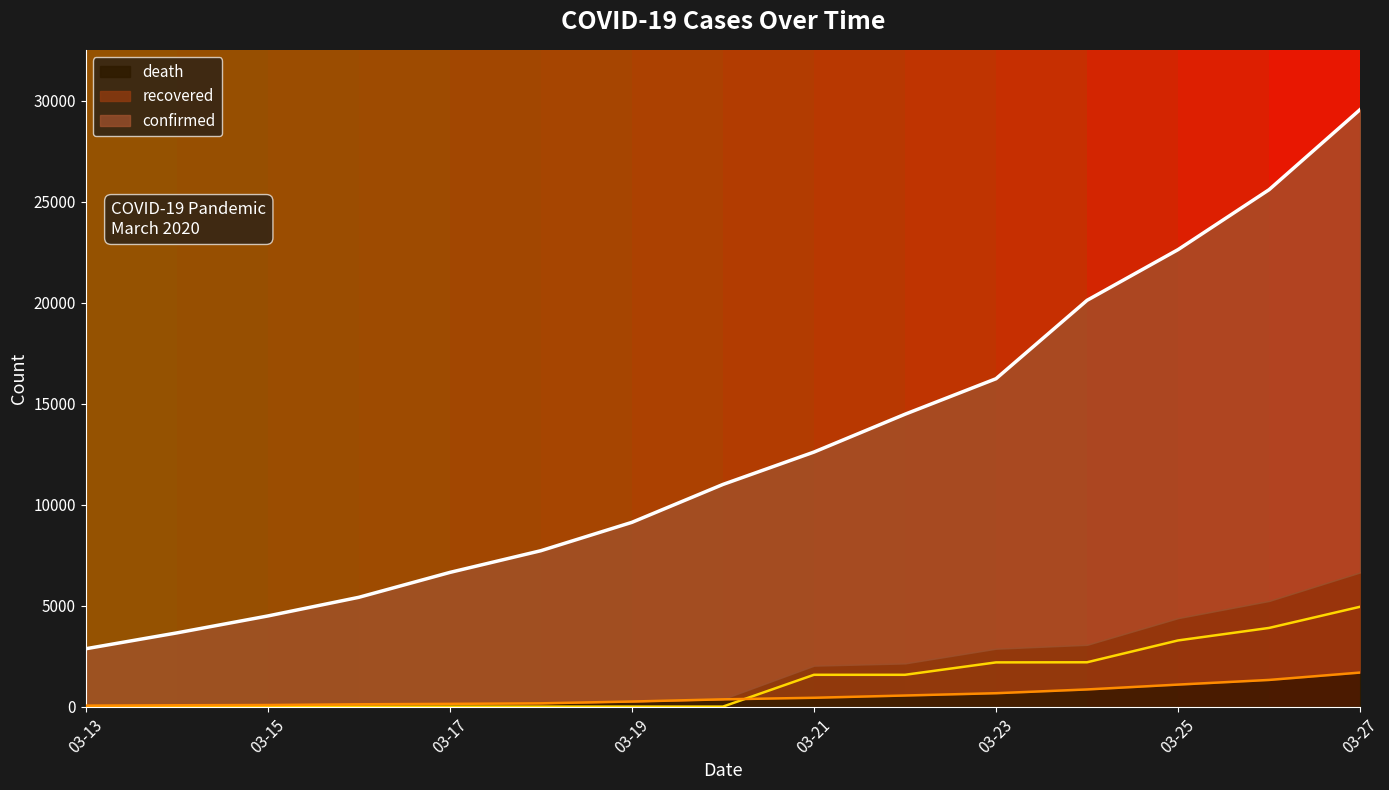

What are all the series names shown in the legend?

confirmed, recovered, death